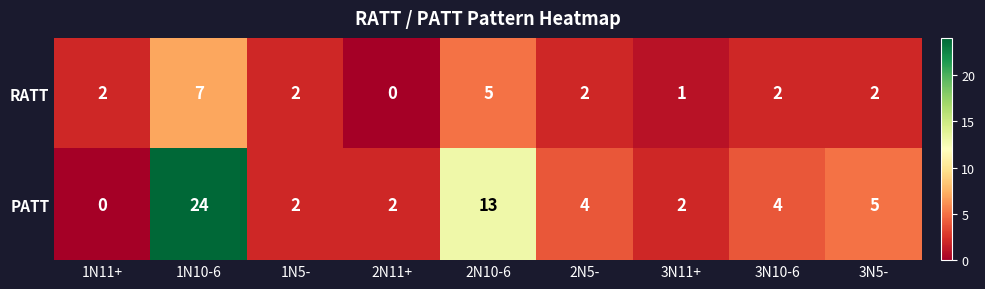

At which category is the sum across all series the highest?

1N10-6